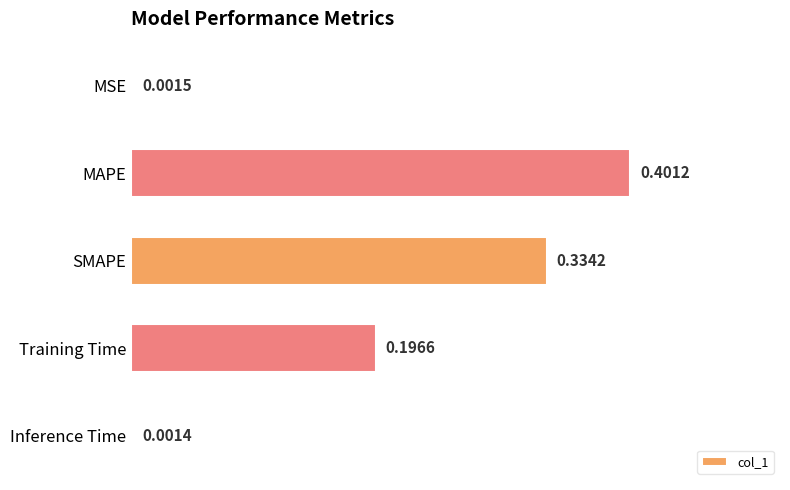

Are the bars horizontal?

Yes